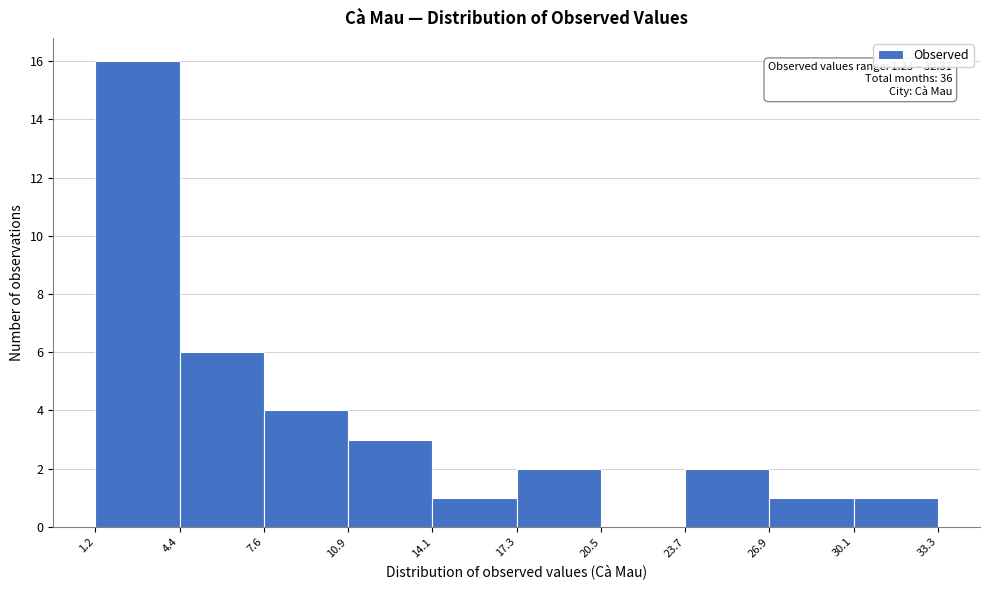

Over which range of the x-axis is the bar tallest?

1.2 to 4.4